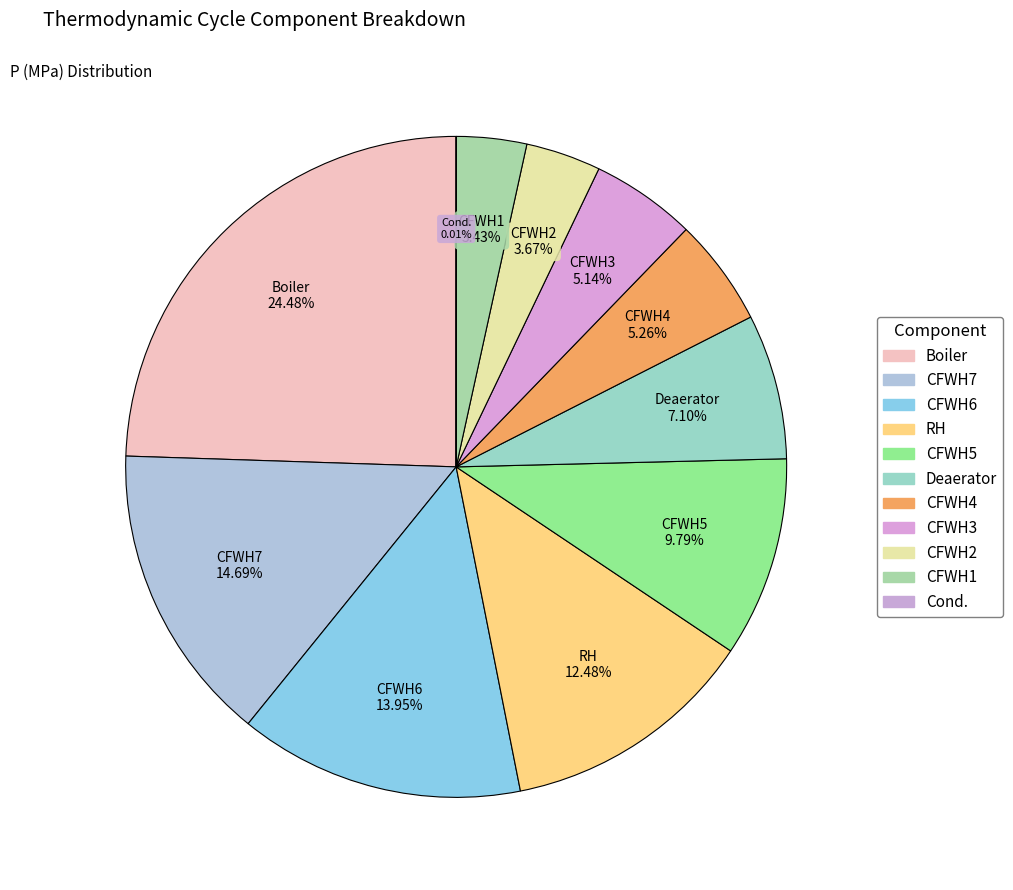

To the nearest percent, what is the combined percentage of CFWH2 and Boiler?

28%